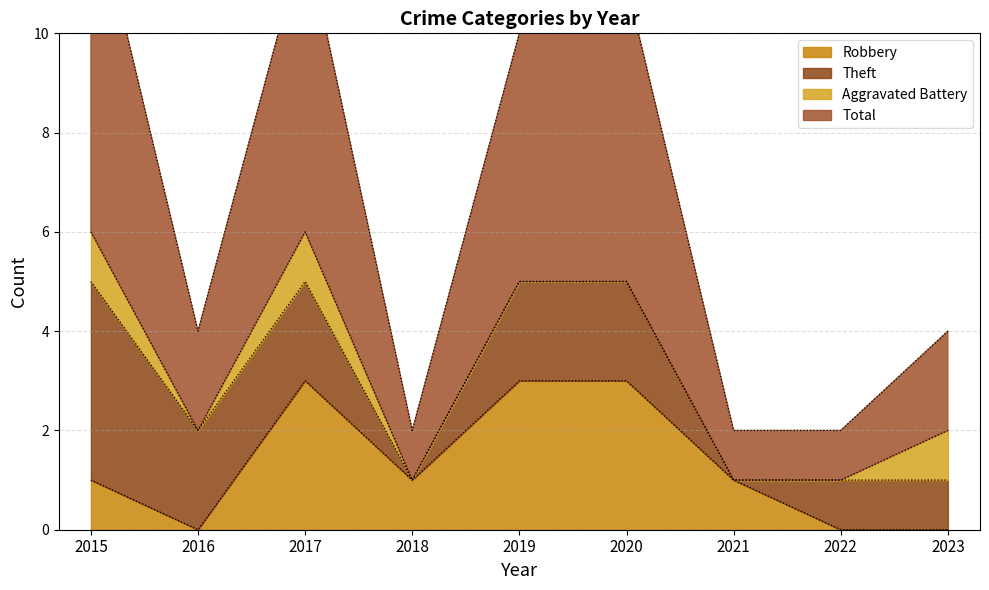

What is the highest value of the Robbery series?

3